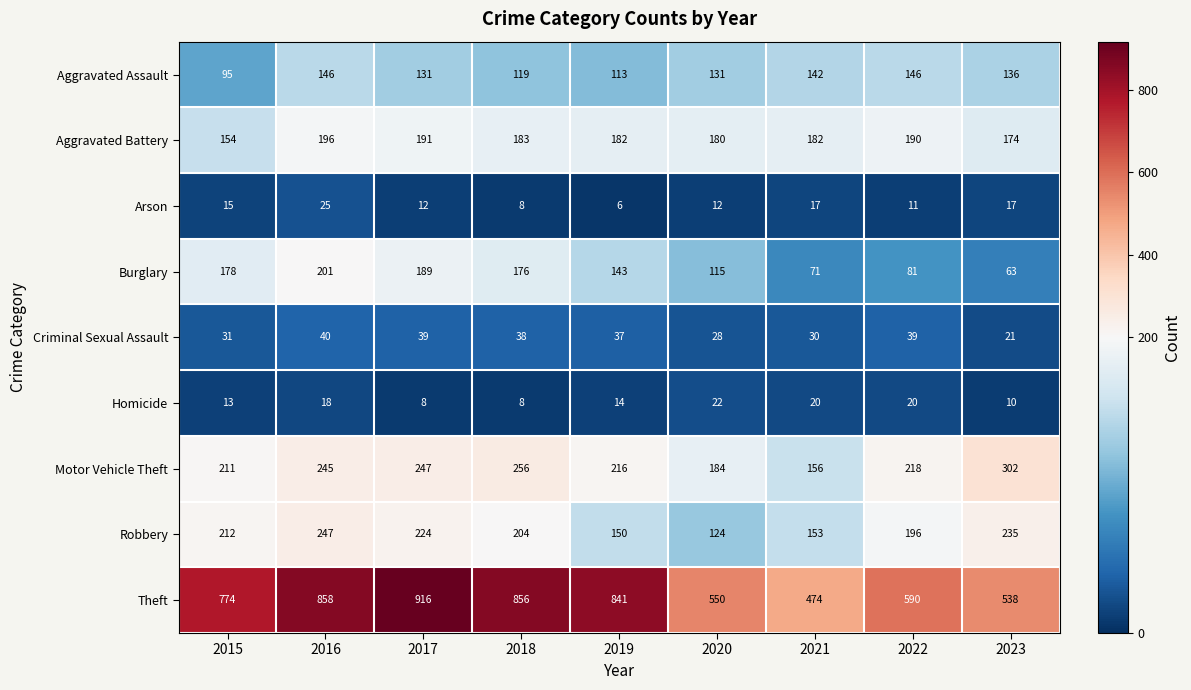

What is the difference between the second highest and minimum values in the Aggravated Assault series?

51